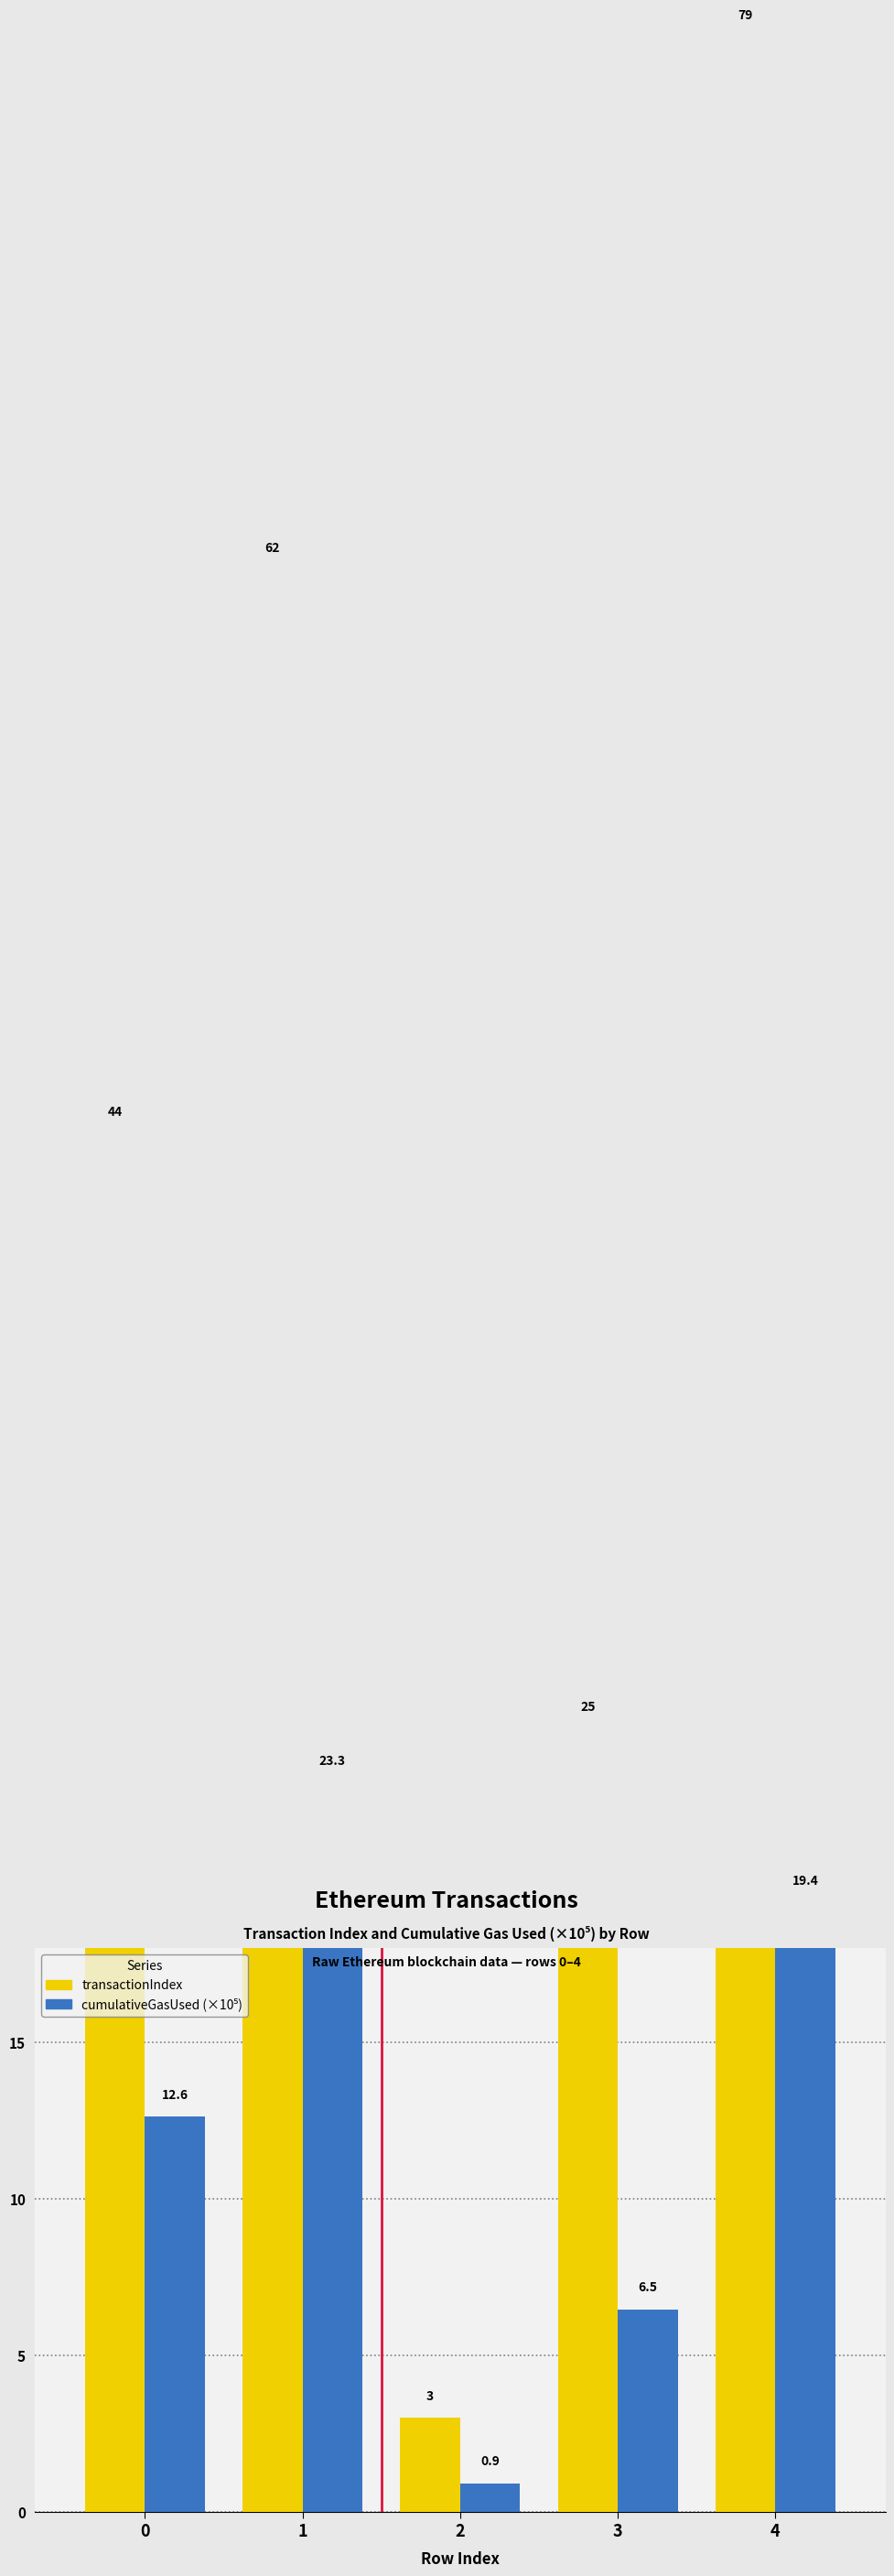

What is the spread (max minus min) of values at 1?

38.7